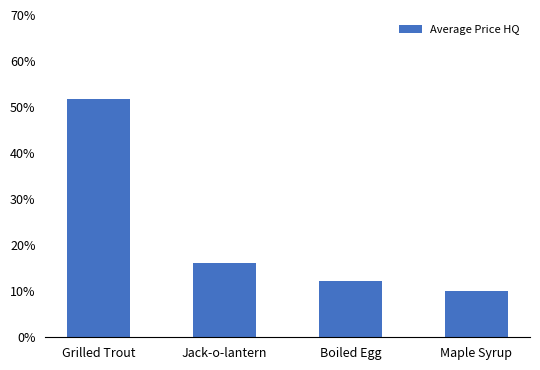

Which label corresponds to the largest value in the chart?

Grilled Trout